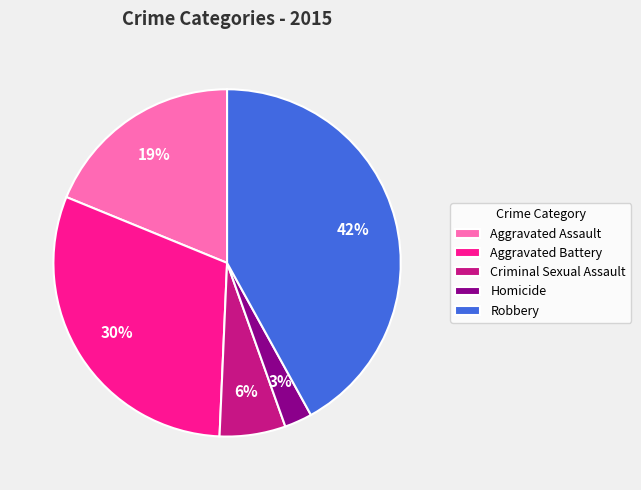

Is there any slice that represents more than half of the pie?

No